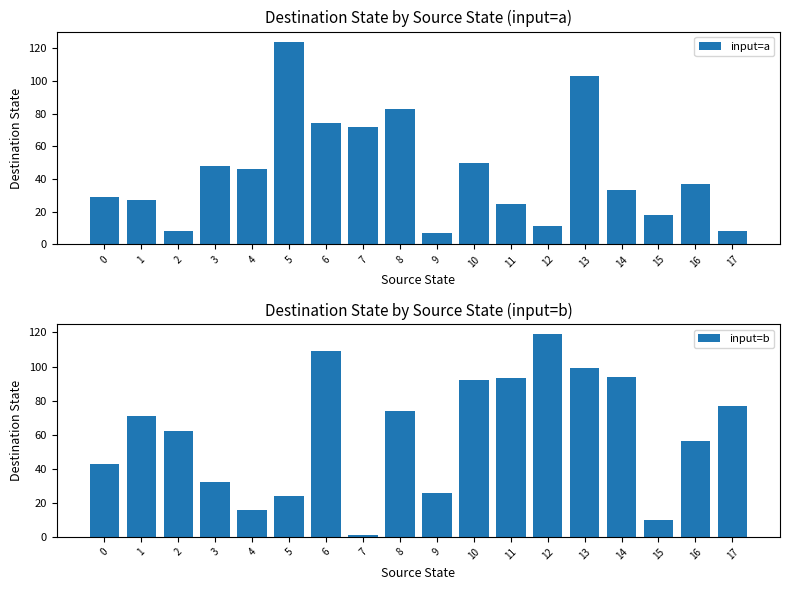

Between 15 and 16, which series saw the biggest shift?

input=b